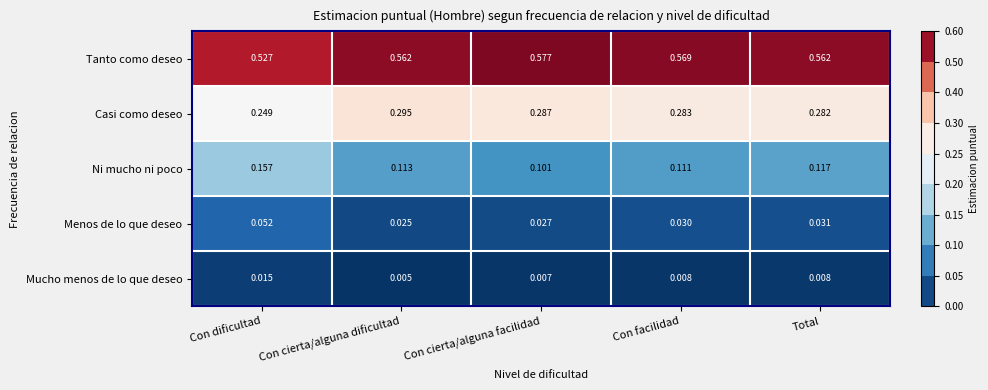

At which category is the sum across all series the highest?

Con facilidad